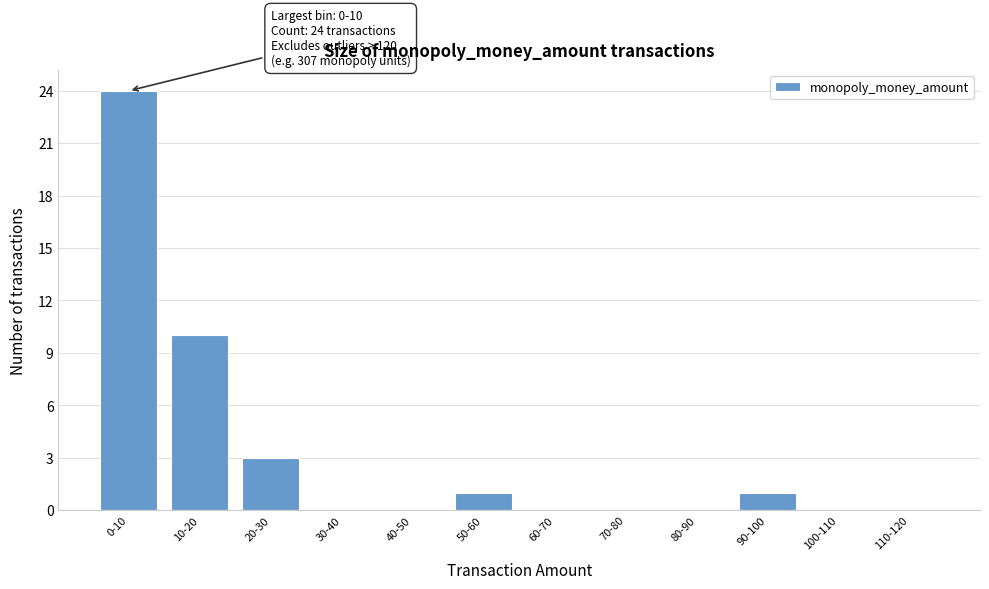

Reading left to right, list all the values displayed in this chart.

0-10=24	10-20=10	20-30=3	30-40=0	40-50=0	50-60=1	60-70=0	70-80=0	80-90=0	90-100=1	100-110=0	110-120=0